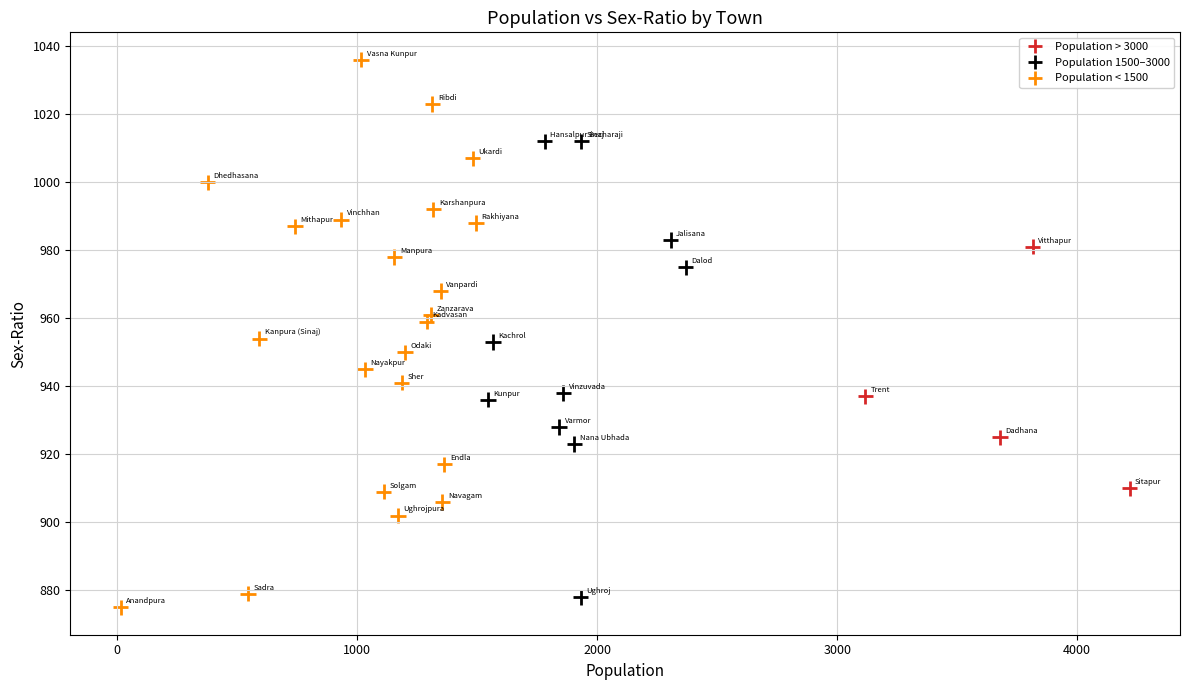

What is the range of X values (max minus min)?

4203